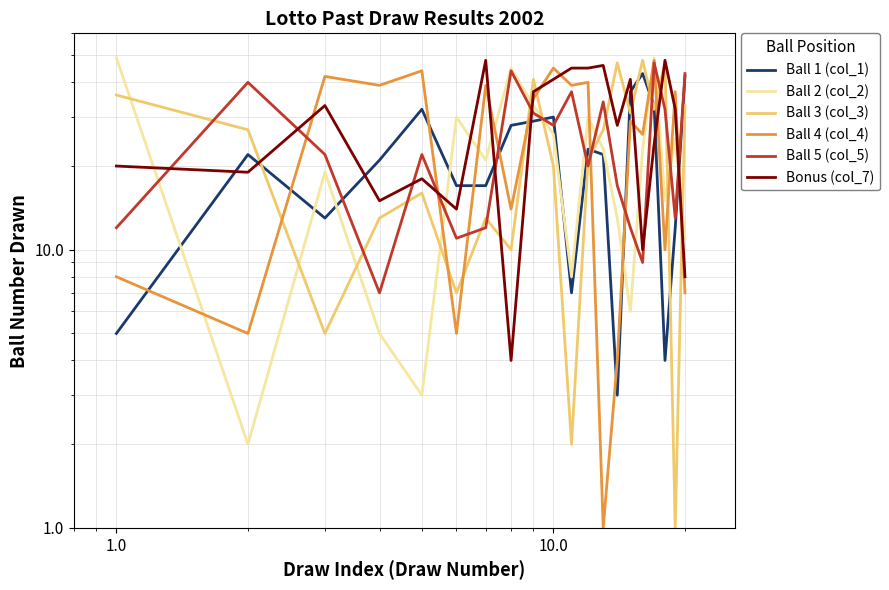

How many data points does each series have?

20